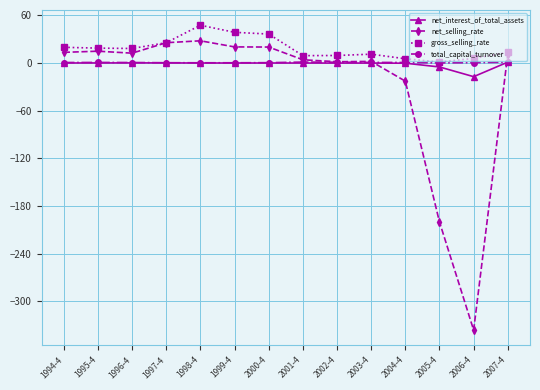

Which series has the largest range (max minus min)?

net_selling_rate